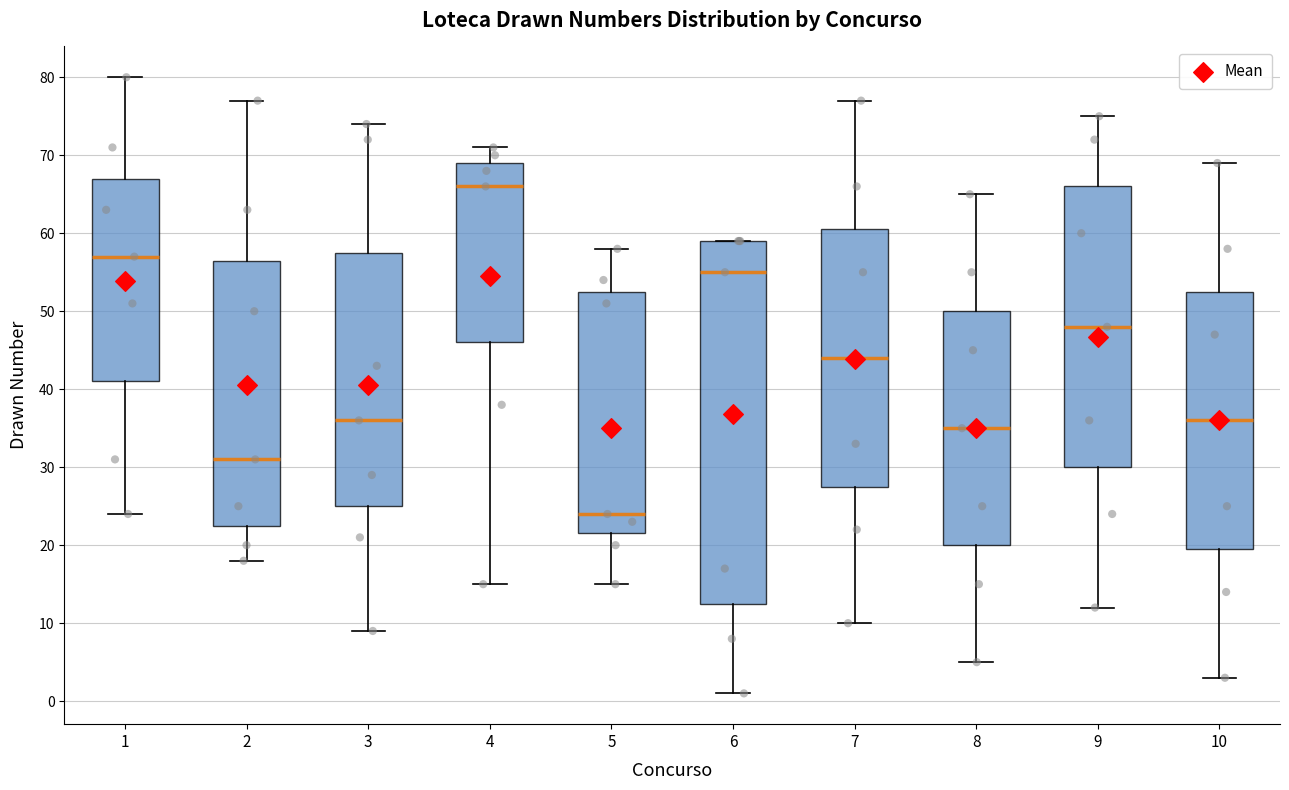

Which box's median line is the lowest?

5